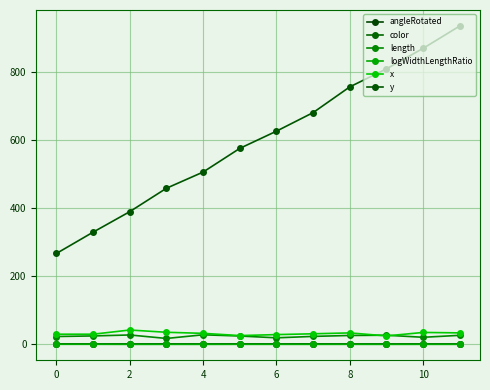

How many data points does each series have?

12